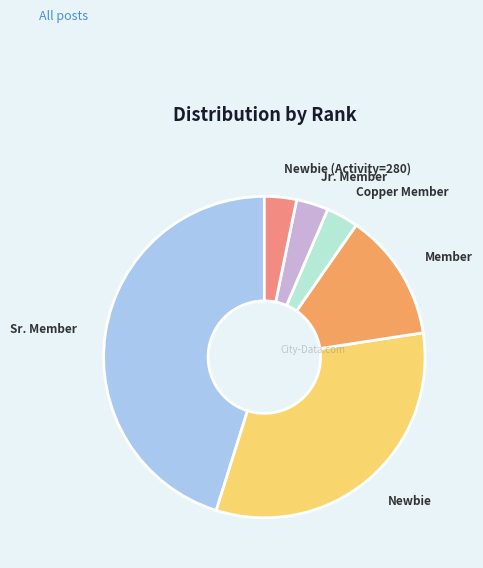

Do Newbie (Activity=280) and Jr. Member together represent more than half of the pie?

No